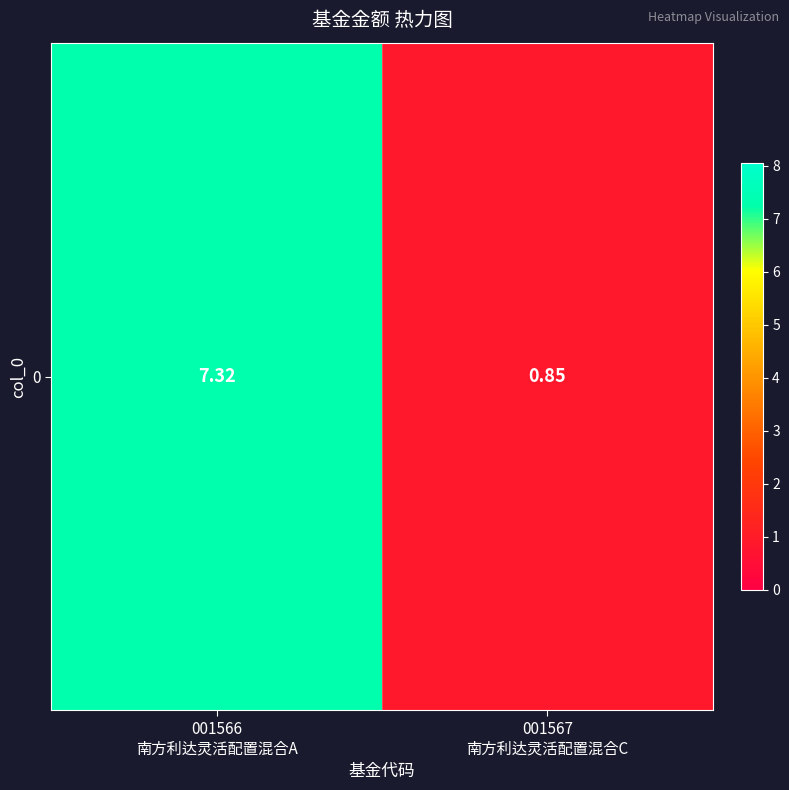

How many data points are less than 7?

1